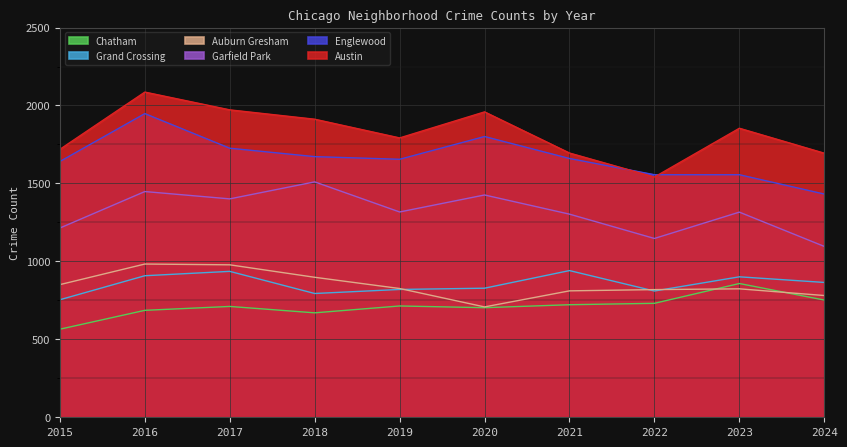

What is the sum of the Grand Crossing values at 2024 and 2022?

1675